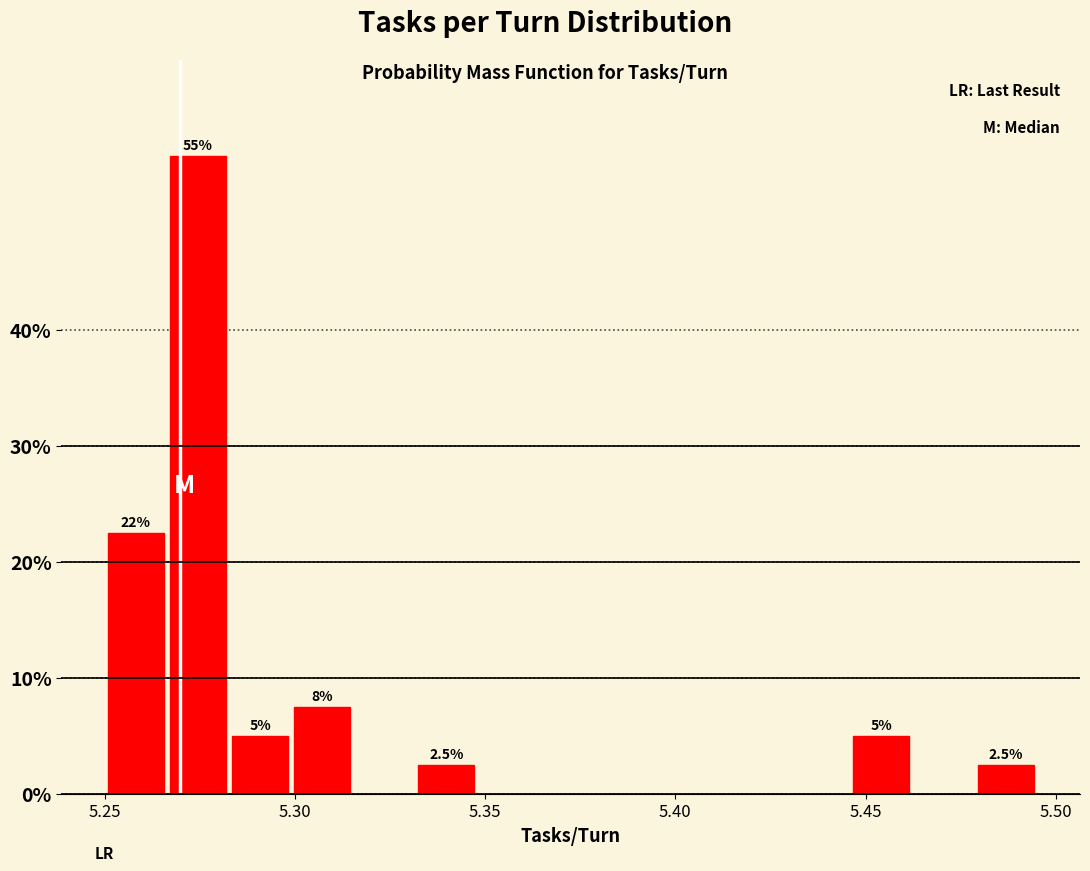

Read against the x-axis, roughly where is the centre of the tallest bar?

5.275